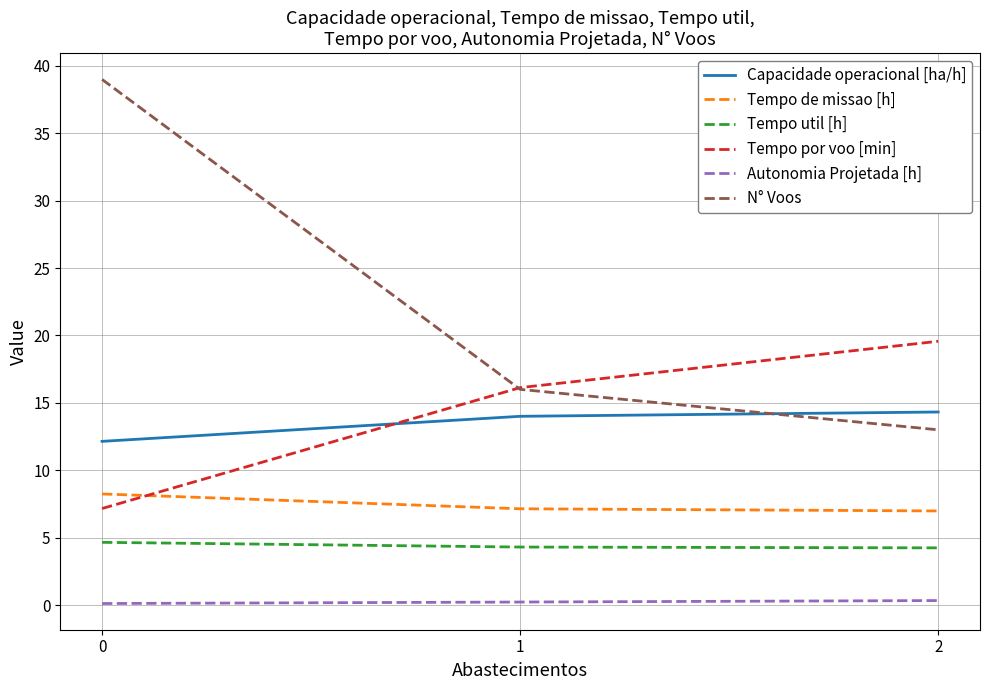

What are all the series names shown in the legend?

Capacidade operacional [ha/h], Tempo de missao [h], Tempo util [h], Tempo por voo [min], Autonomia Projetada [h], N° Voos